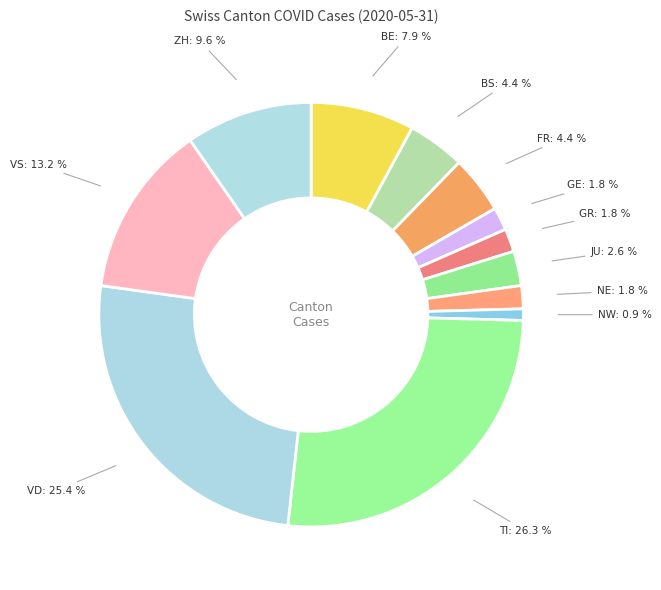

Count the number of slices in the pie.

12